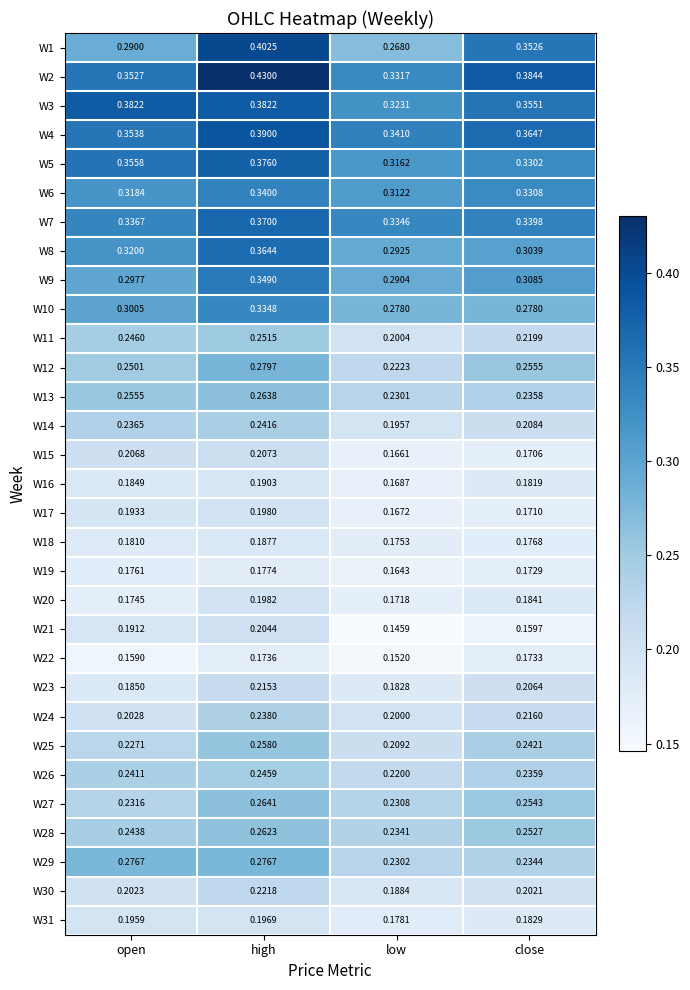

Is the value of W21 at open greater than the value of W15 at open?

No